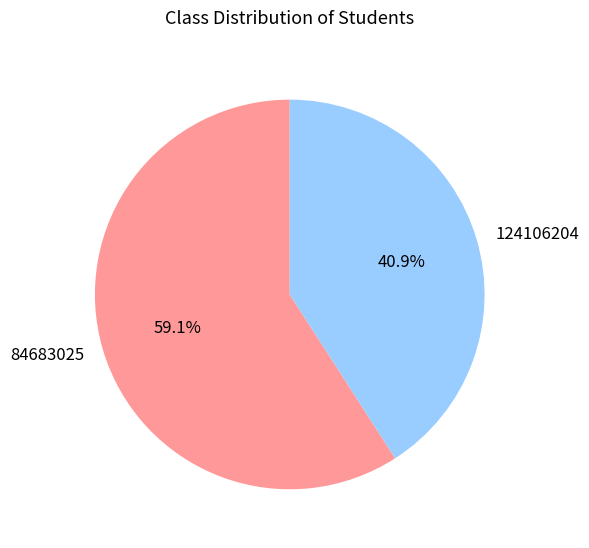

What is the largest slice in the pie chart?

84683025